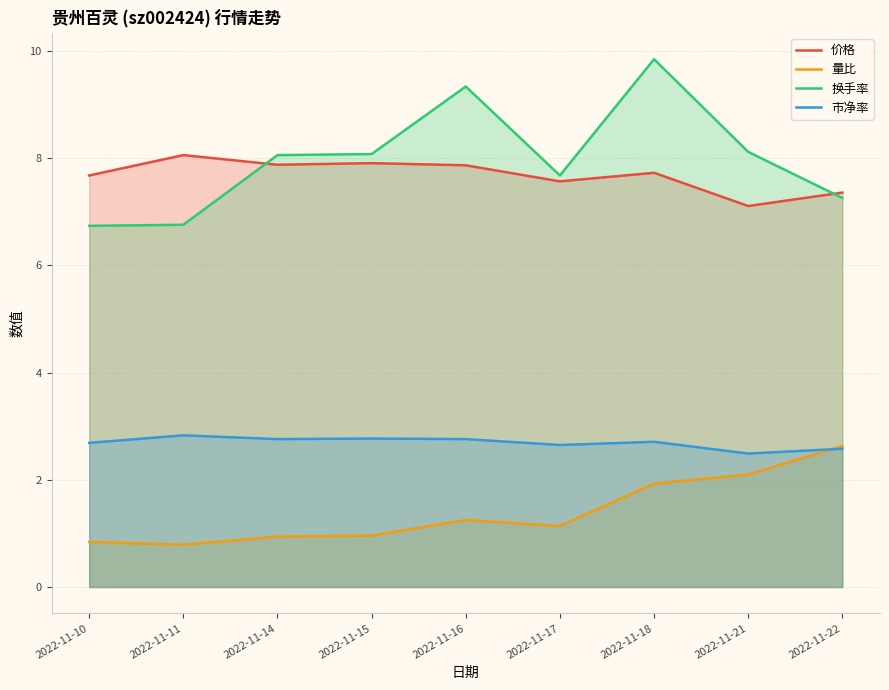

What is the minimum value for 换手率?

6.7